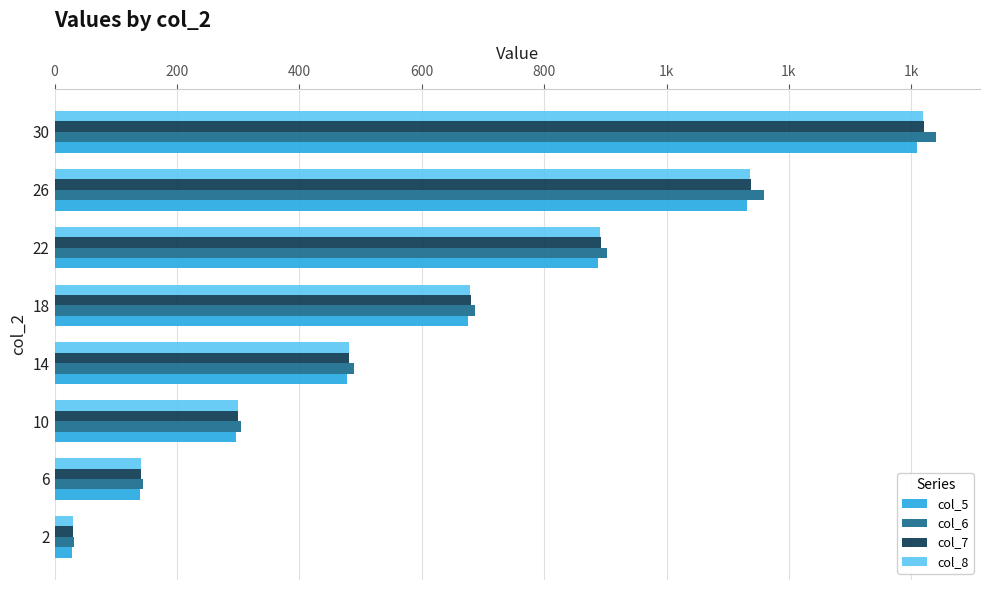

What are all the series names shown in the legend?

col_5, col_6, col_7, col_8